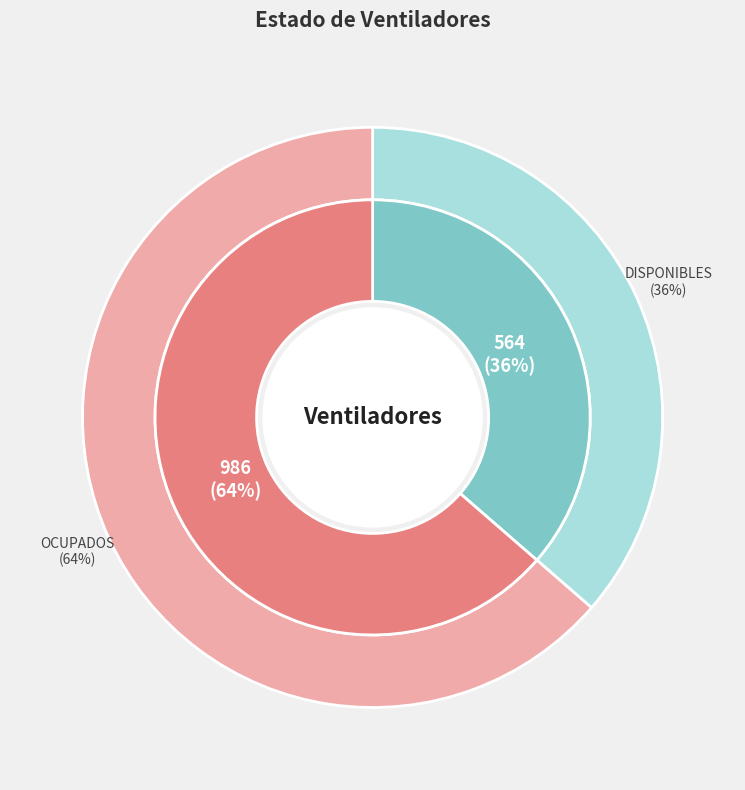

To the nearest percent, what portion does ocupados represent?

64%